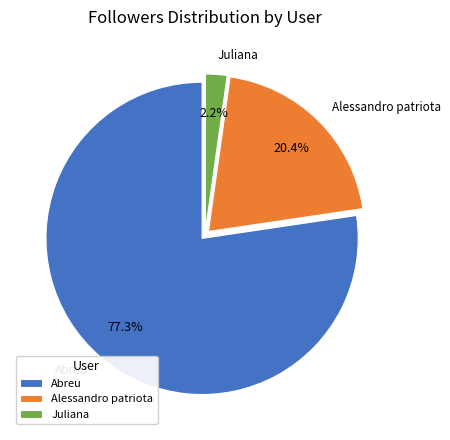

True or false: Alessandro patriota accounts for 27% of the total.

False